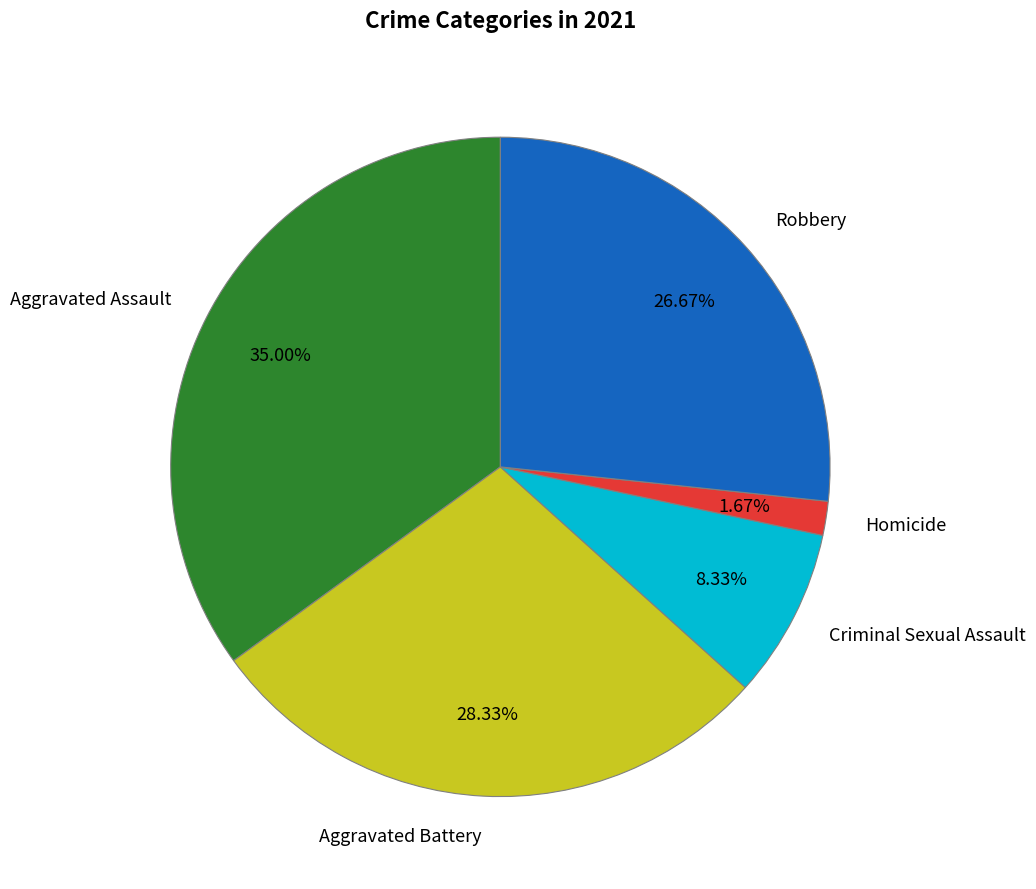

Which slice is the largest?

Aggravated Assault